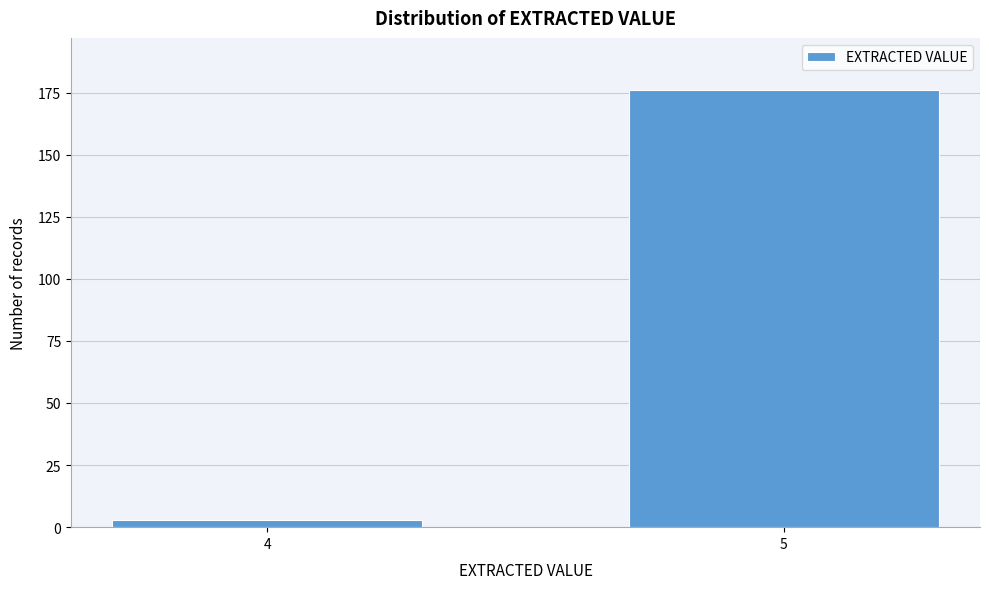

Reading left to right, what are all the values shown in this chart?

4=3	5=176